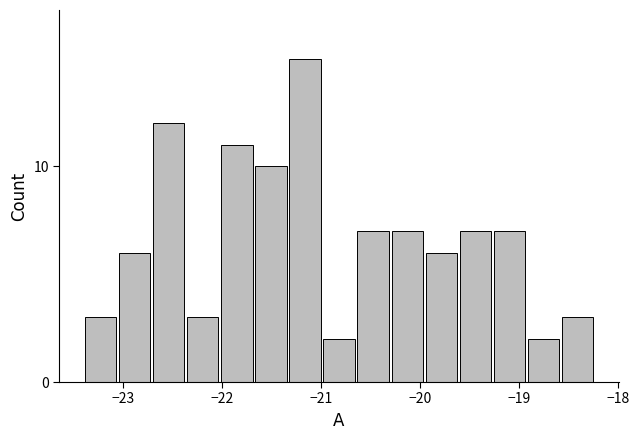

Around what value on the x-axis is the tallest bar? Give the approximate position of its centre, as read against the axis.

-21.2